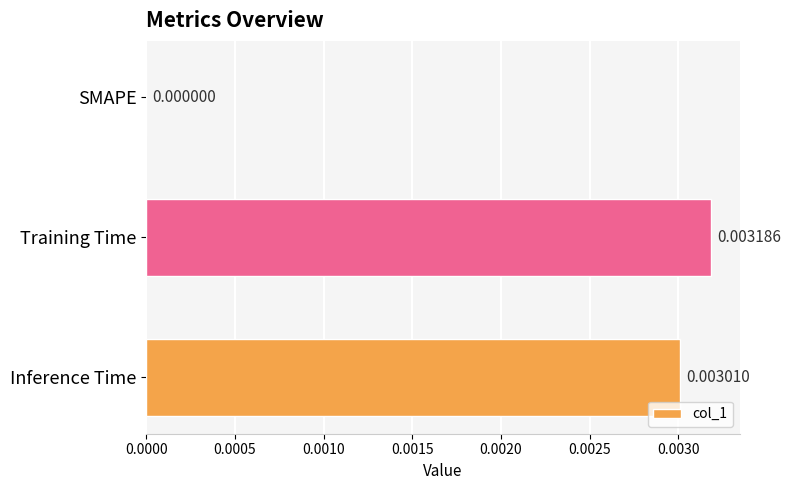

Between SMAPE and Inference Time, which is larger?

Inference Time